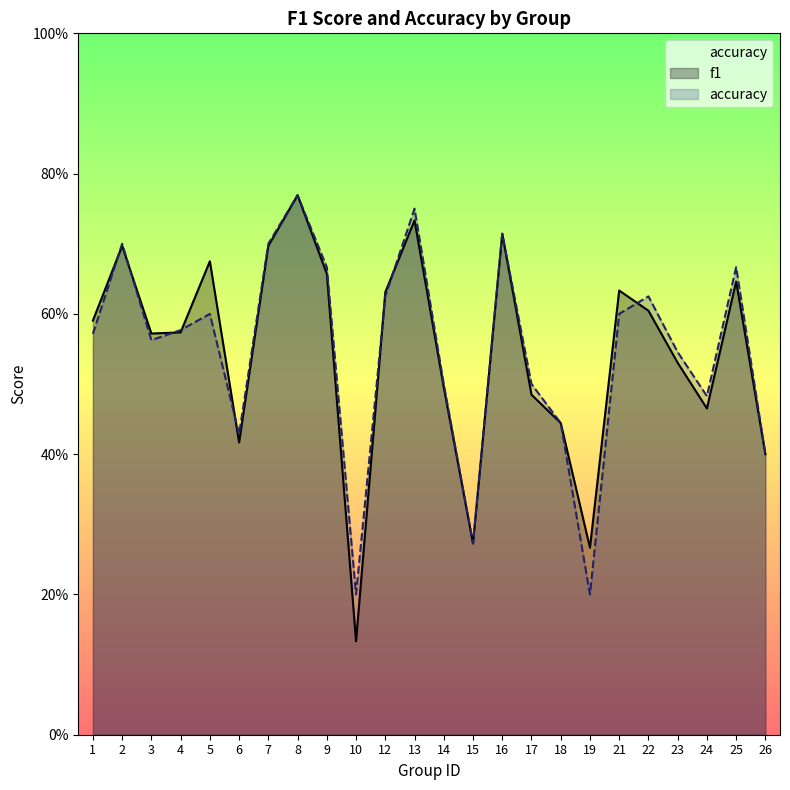

List the labels in order of f1 value, smallest first.

10, 19, 15, 26, 6, 18, 24, 17, 14, 23, 3, 4, 1, 22, 12, 21, 25, 9, 5, 2, 7, 16, 13, 8